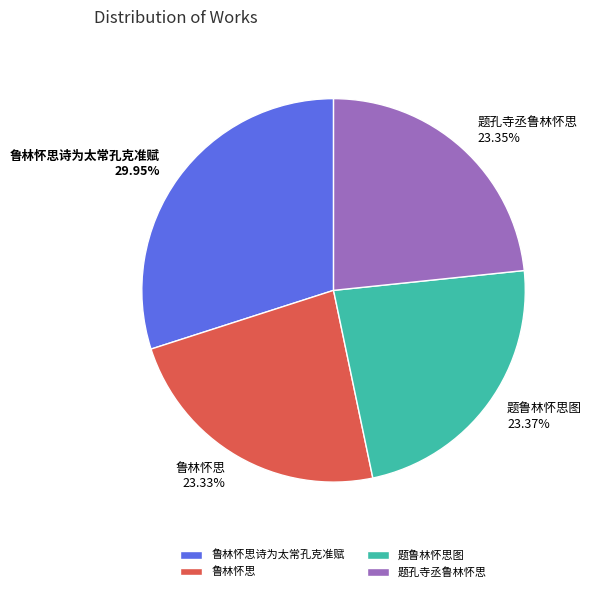

Combined, do 鲁林怀思 and 鲁林怀思诗为太常孔克准赋 account for over 50%?

Yes